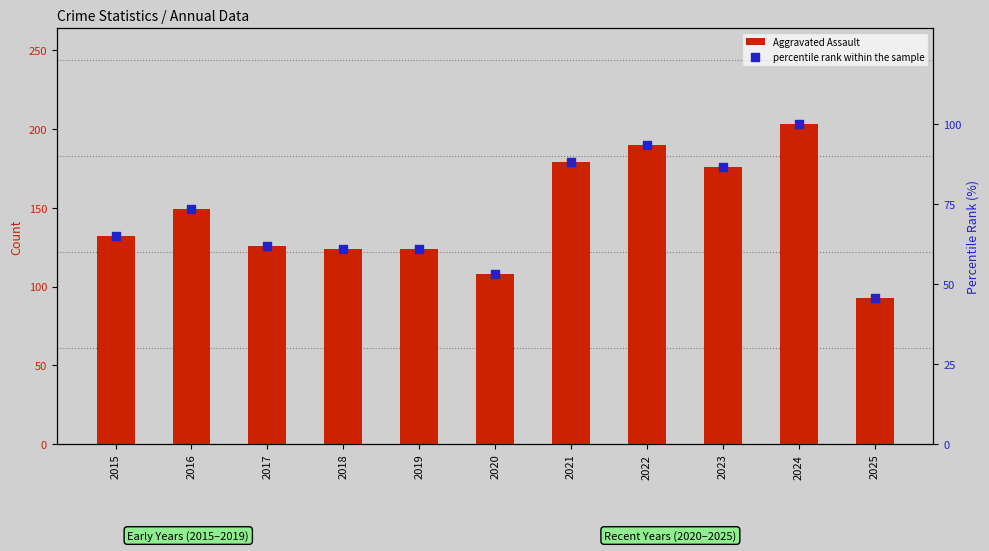

Which series contains the highest Y value?

Aggravated Assault